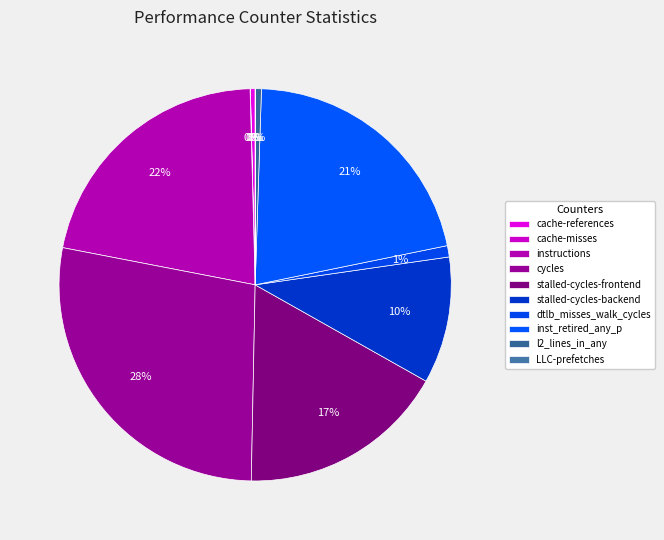

What percentage is the instructions slice, to the nearest percent?

22%